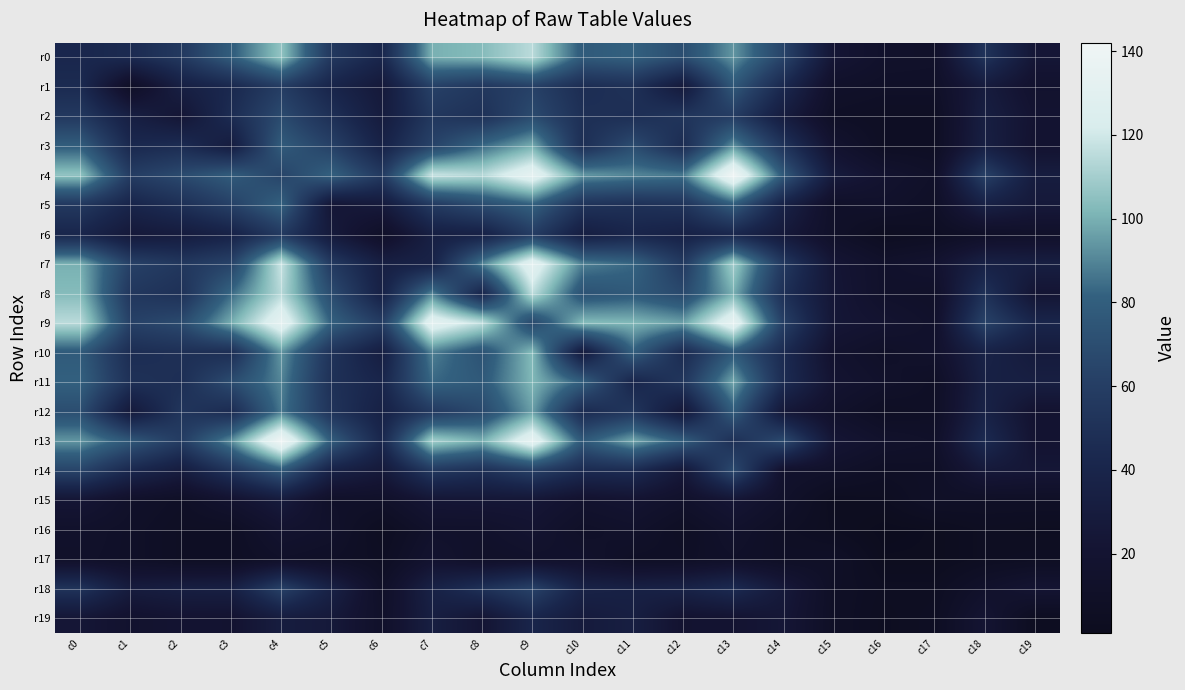

What is the smallest value displayed?

1